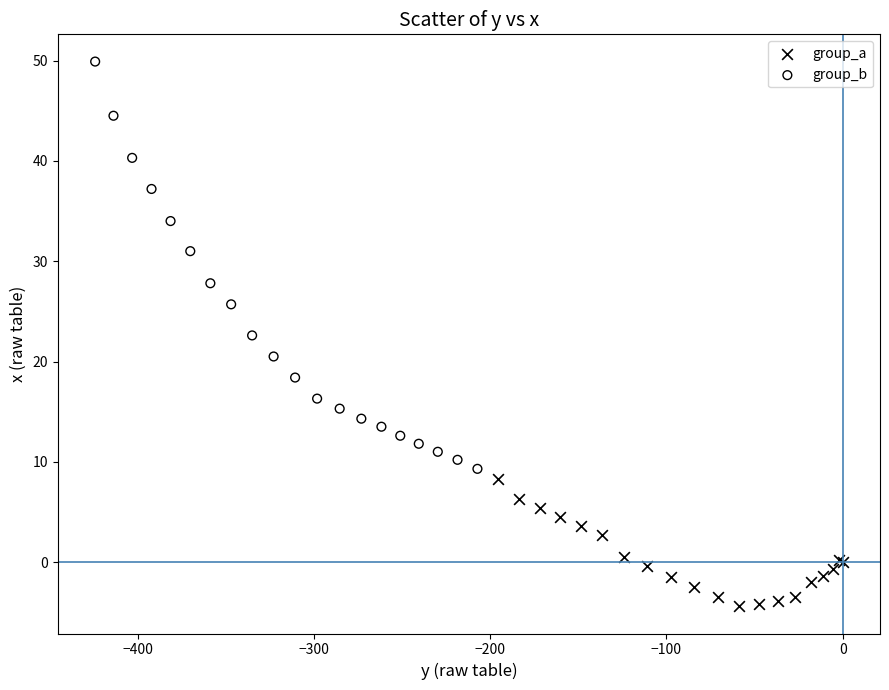

Which series reaches the maximum Y coordinate?

group_b